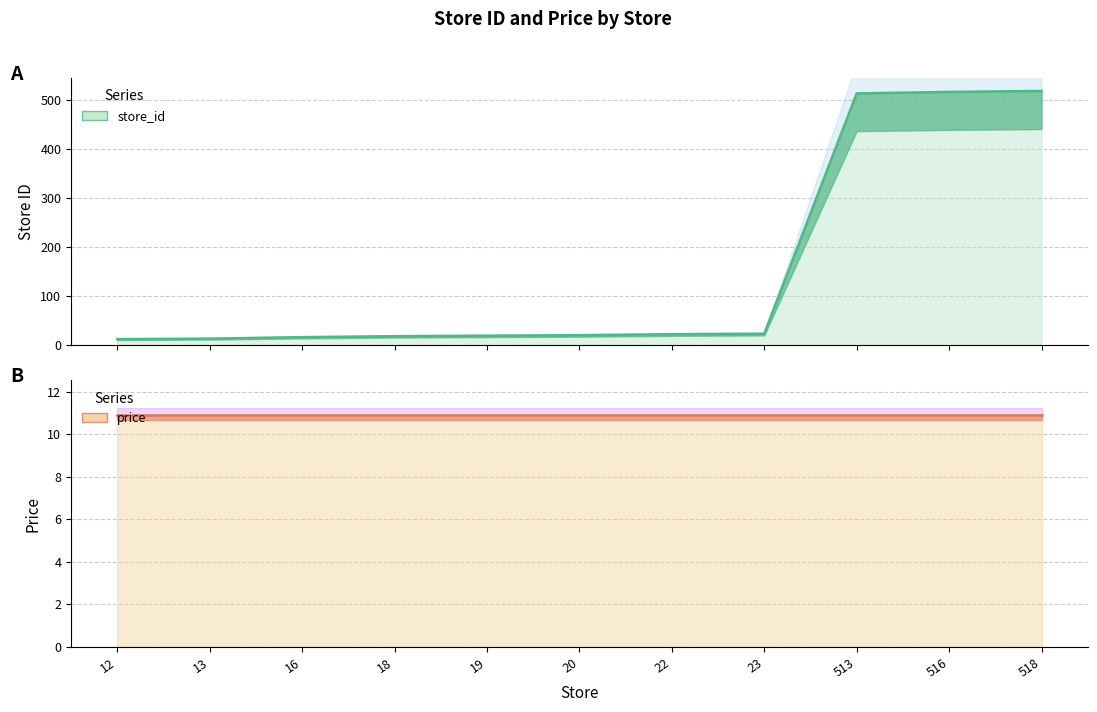

Reading left to right, extract all data points from this chart.

store_id: 12.0	13.0	16.0	18.0	19.0	20.0	22.0	23.0	513.0	516.0	518.0
price: 10.9	10.9	10.9	10.9	10.9	10.9	10.9	10.9	10.9	10.9	10.9